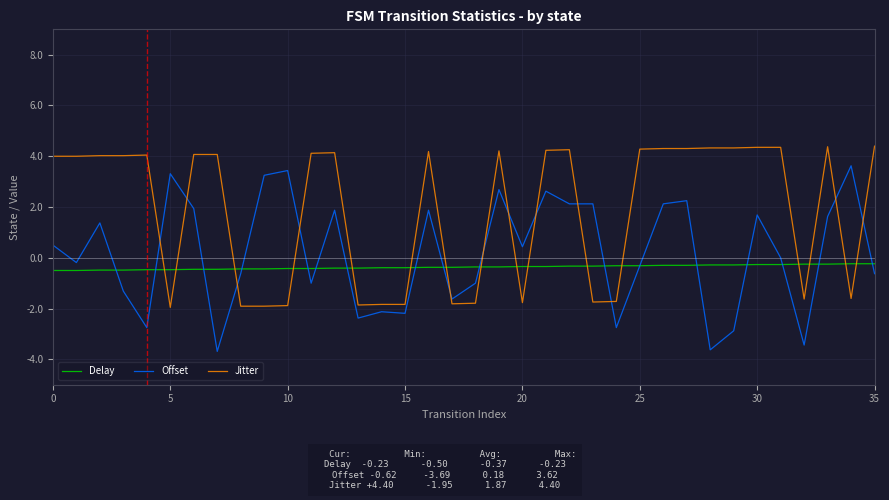

Which series has the largest range (max minus min)?

Offset